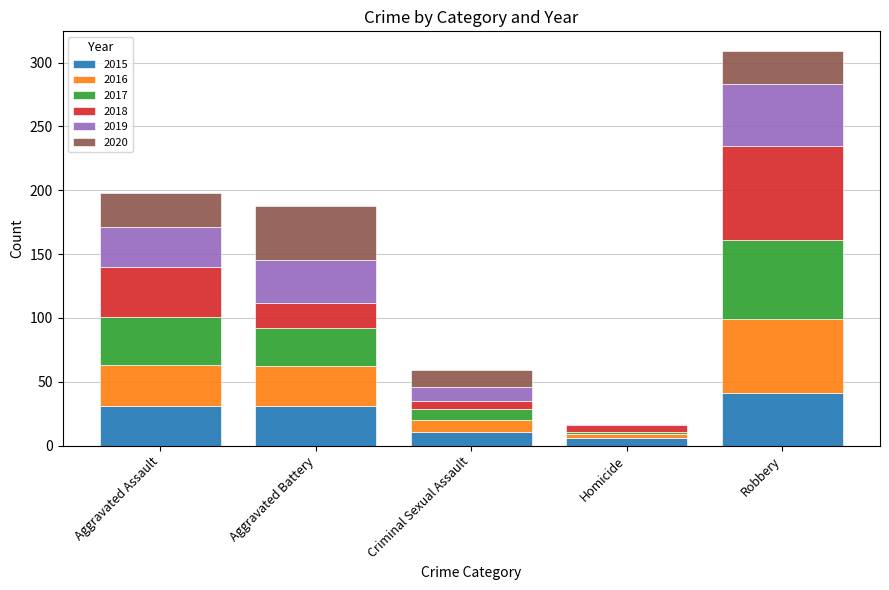

What are all the series names shown in the legend?

2015, 2016, 2017, 2018, 2019, 2020